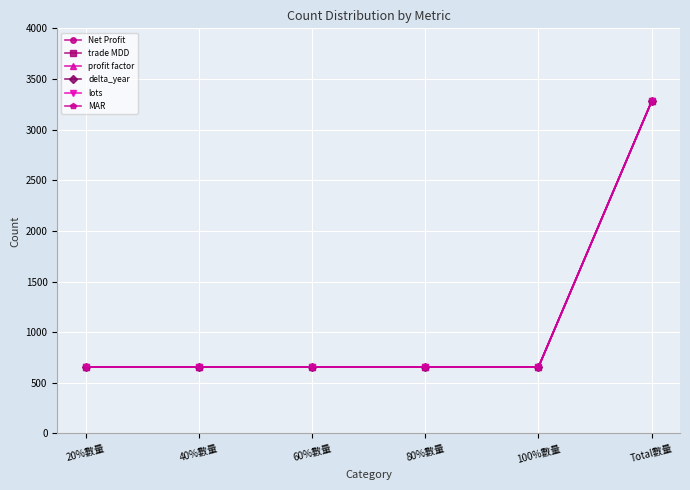

Which series has the widest spread of values?

Net Profit